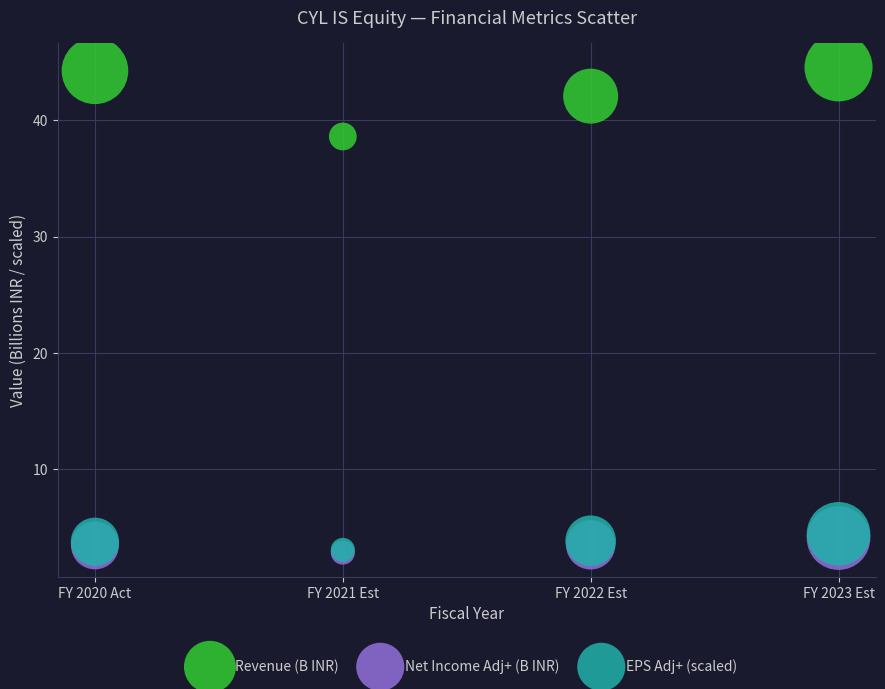

Which series reaches the maximum Y coordinate?

Revenue (B INR)